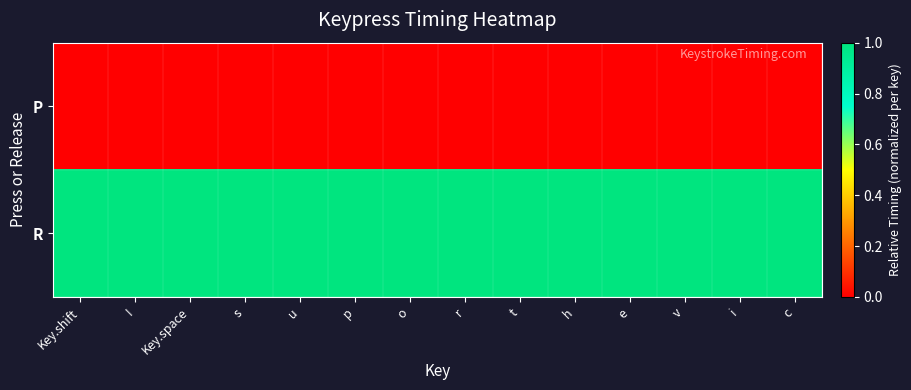

Count the number of data series in this chart.

2